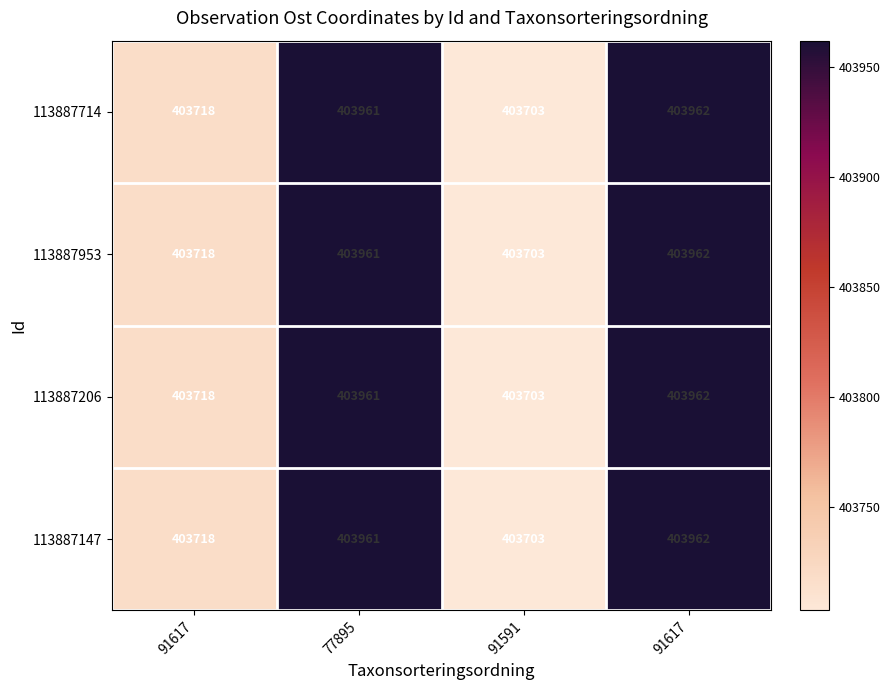

How many data points in 113887206 are less than 403961?

2